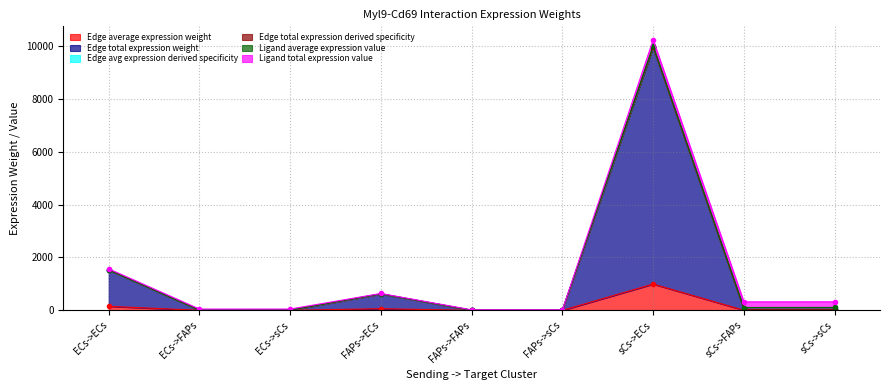

True or false: Edge total expression derived specificity and Edge total expression weight cross at least once.

False